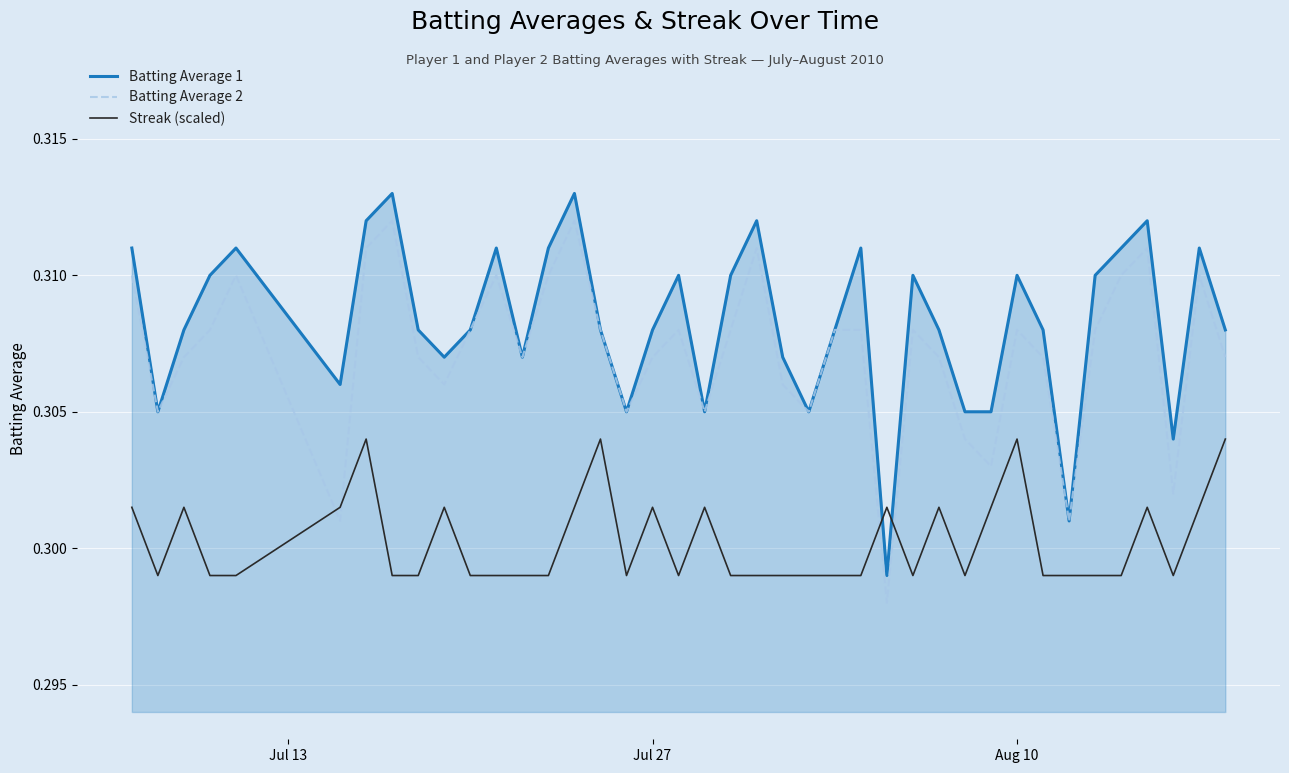

Does the chart have visible grid lines?

Yes